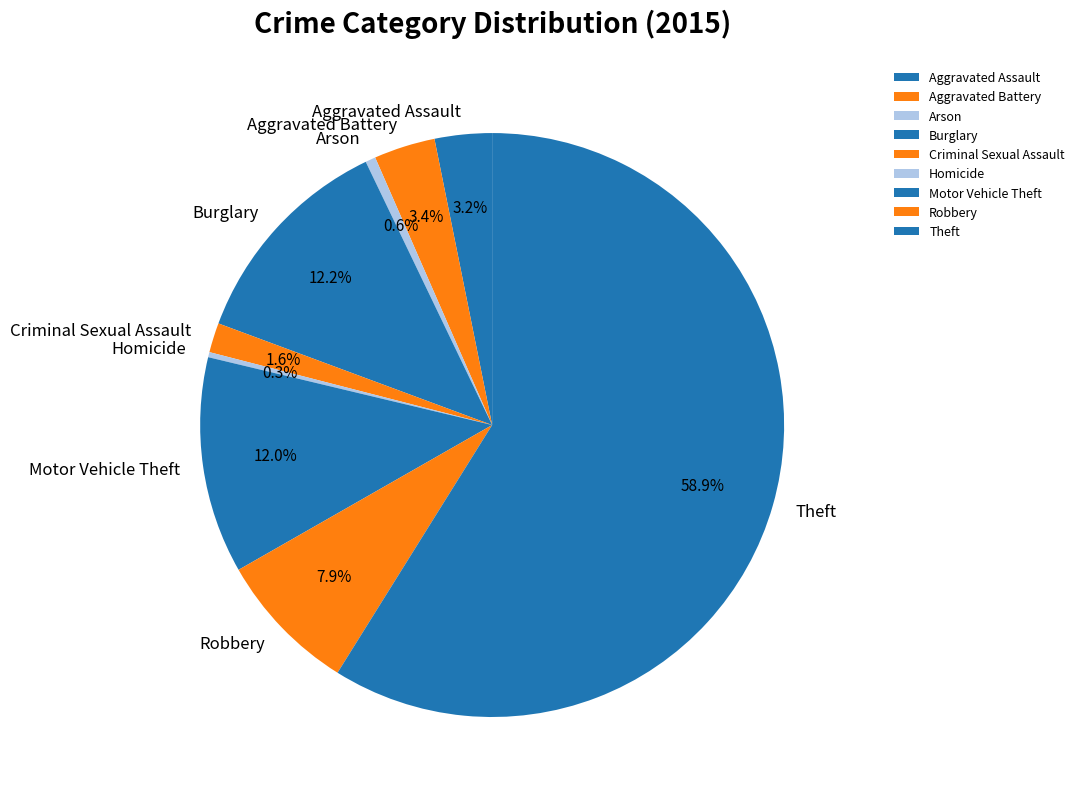

To the nearest percent, what percentage of the pie is Robbery?

8%